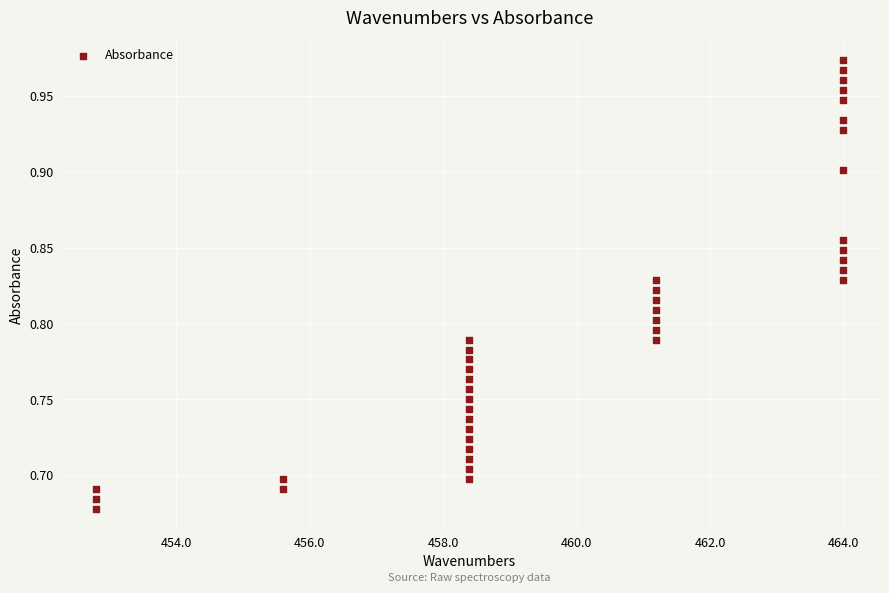

What is the range of X values (max minus min)?

11.2